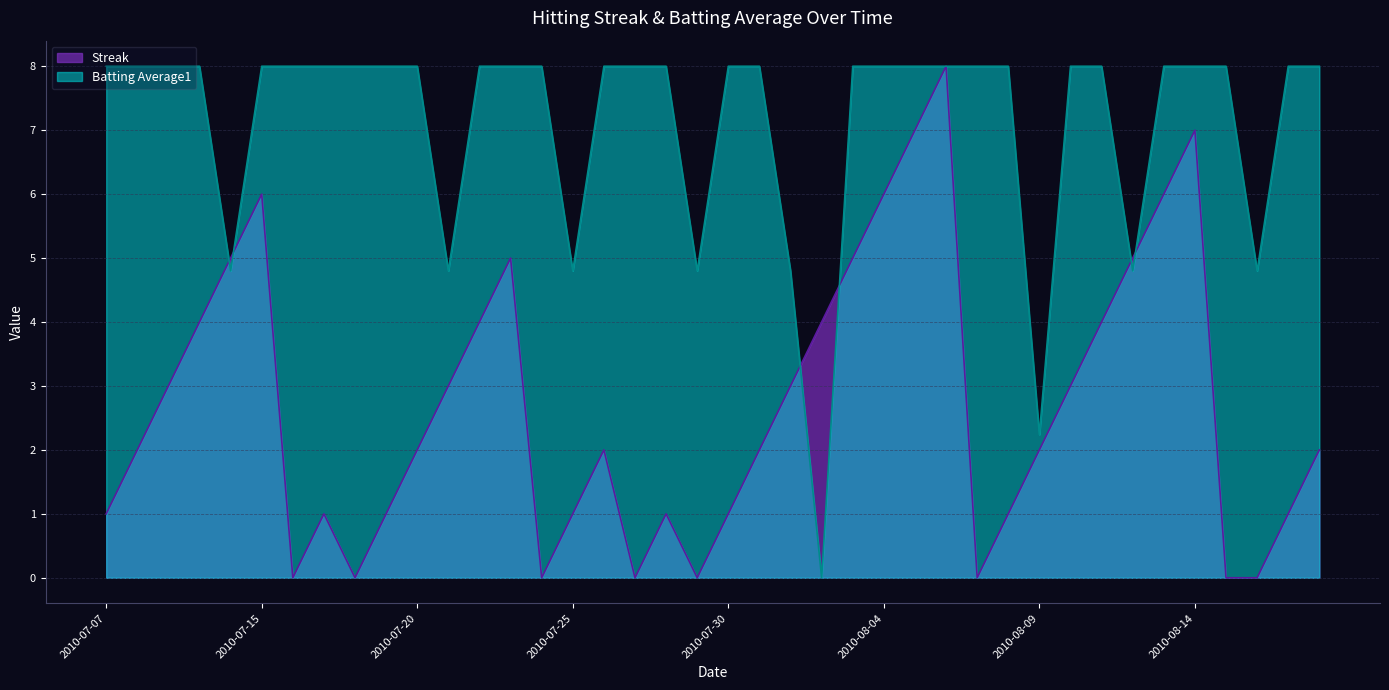

What is the sum of all Batting Average1 values?

283.8